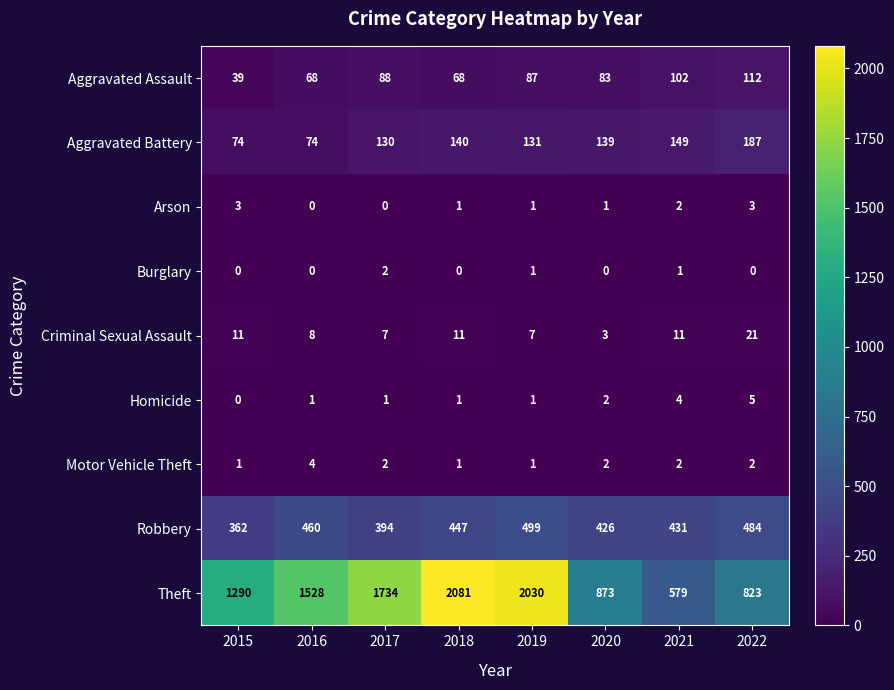

The value of Theft at 2022 is 363. True or false?

False